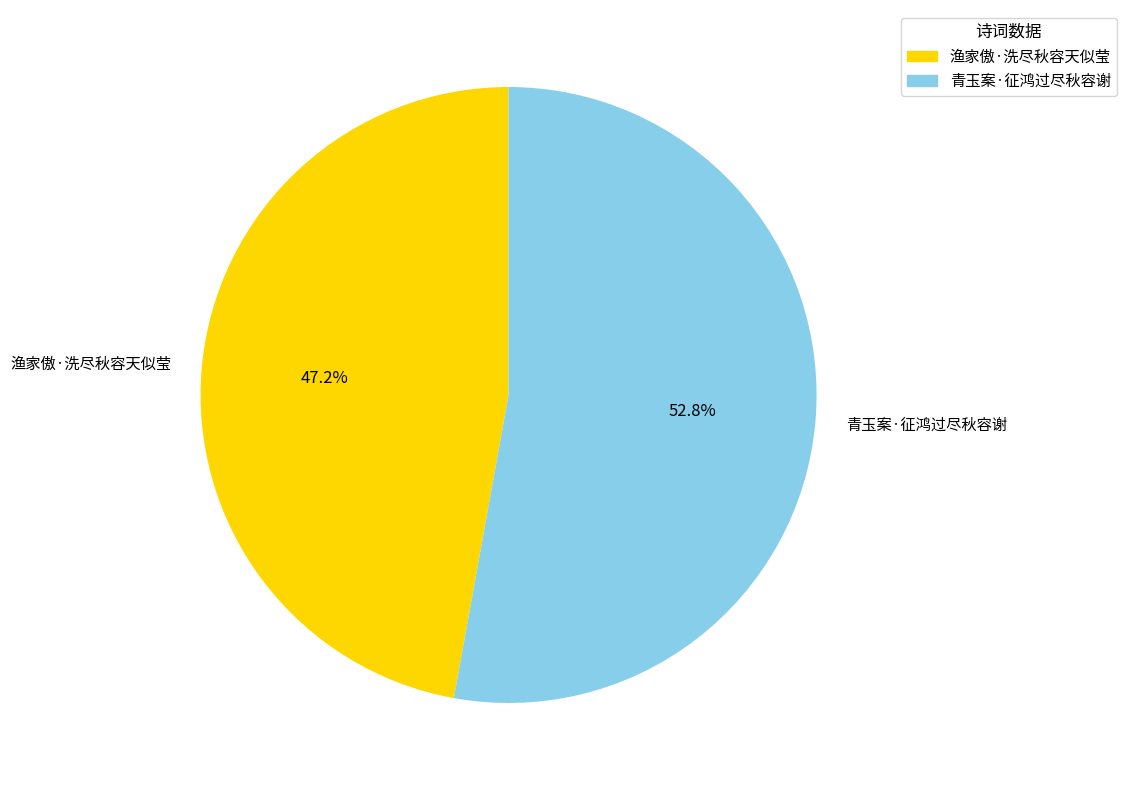

What percentage is NOT represented by 渔家傲·洗尽秋容天似莹?

52.8%